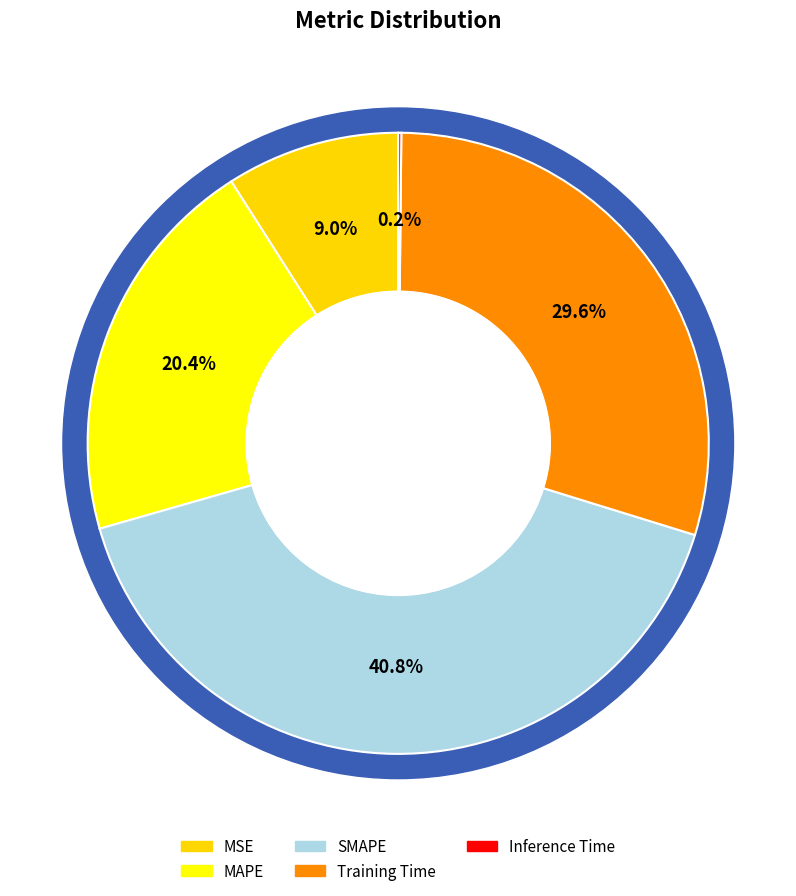

The SMAPE slice represents 41% of the pie. True or false?

True